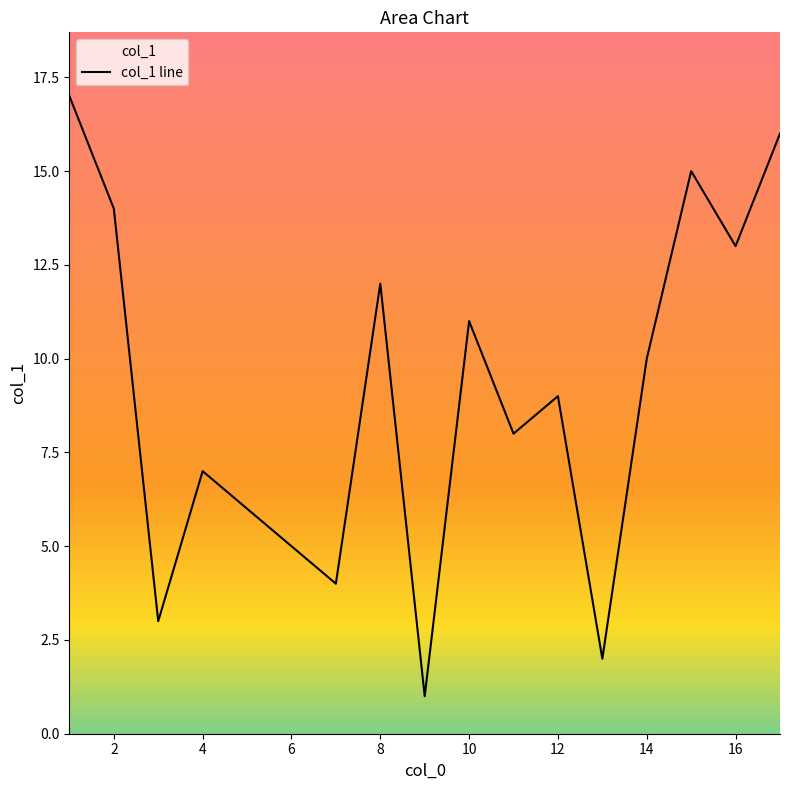

At which label is the value closest to 9?

12